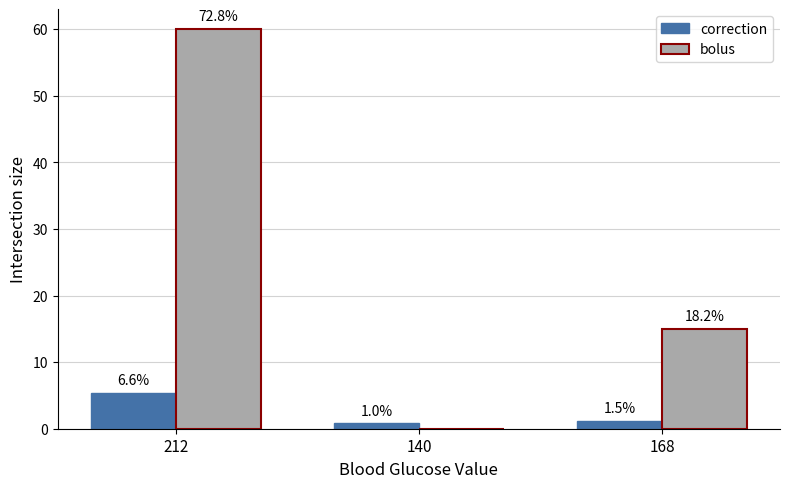

What is the label of the 1st bar from the left?

212